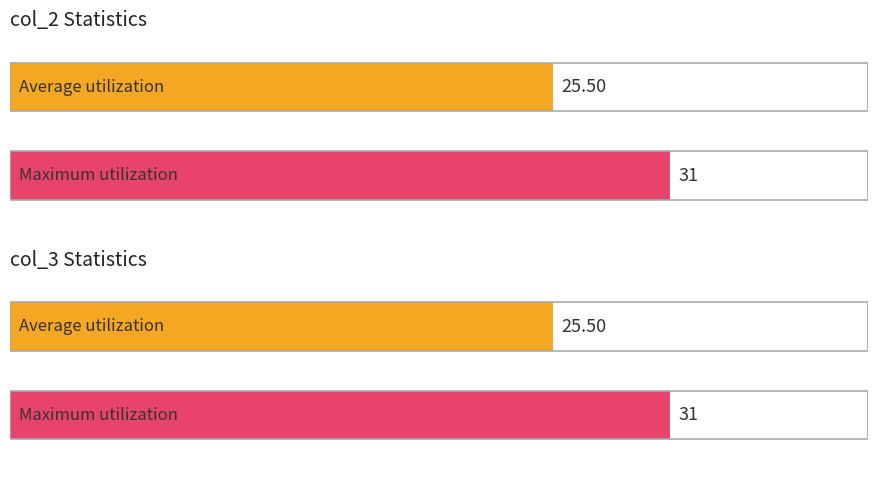

Does the chart contain stacked bars?

No